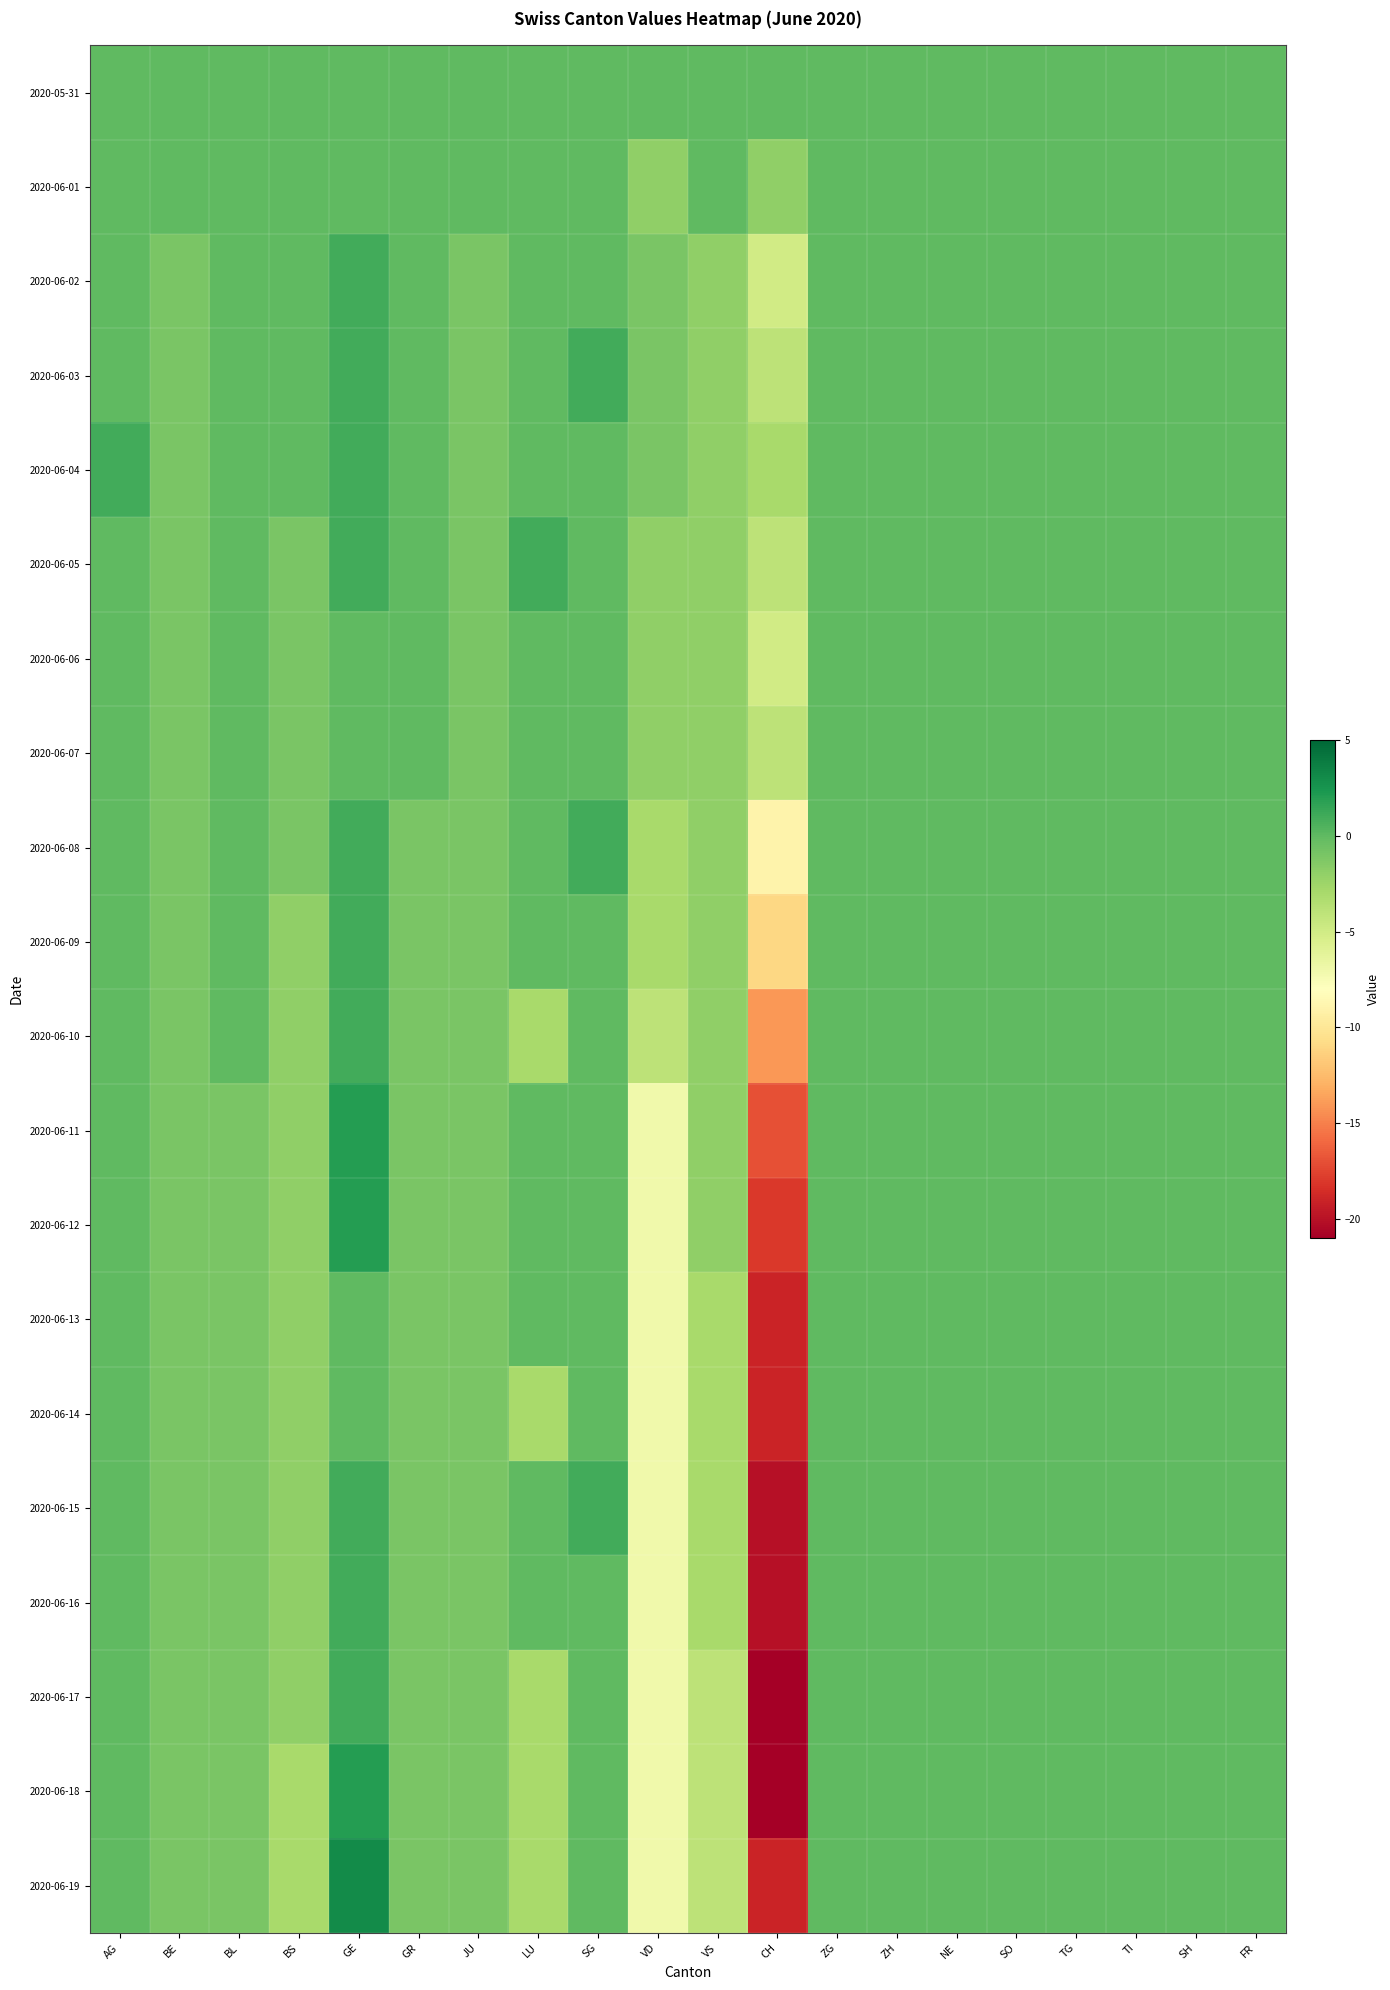

Rank the series by their maximum value, from highest to lowest.

2020-06-19, 2020-06-11, 2020-06-12, 2020-06-18, 2020-06-02, 2020-06-03, 2020-06-04, 2020-06-05, 2020-06-08, 2020-06-09, 2020-06-10, 2020-06-15, 2020-06-16, 2020-06-17, 2020-05-31, 2020-06-01, 2020-06-06, 2020-06-07, 2020-06-13, 2020-06-14